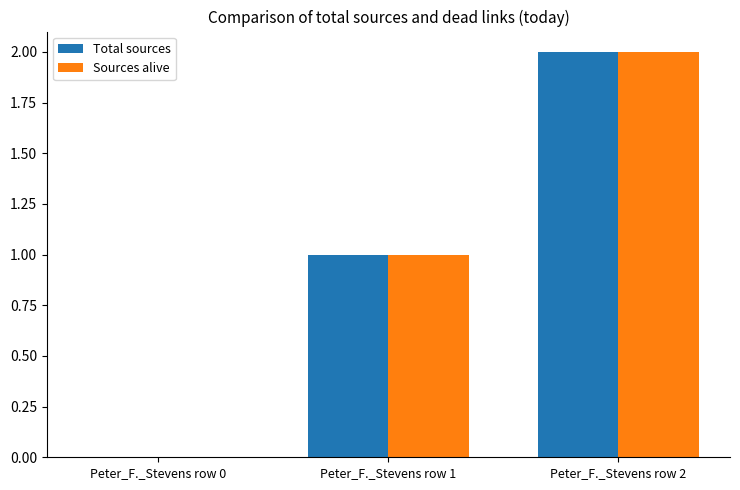

What is the total value across all series at Peter_F._Stevens row 1?

2